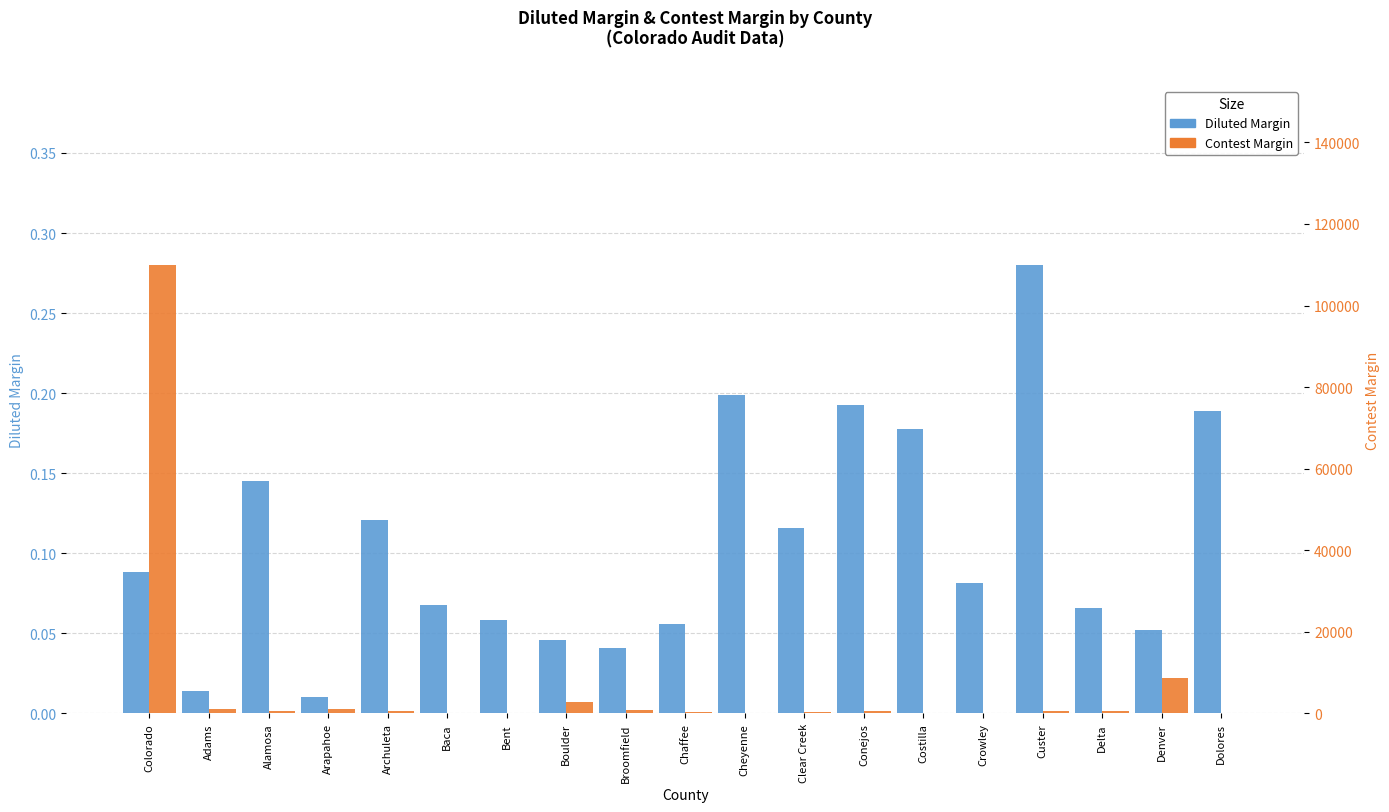

Which series has the largest total across all categories?

Contest Margin